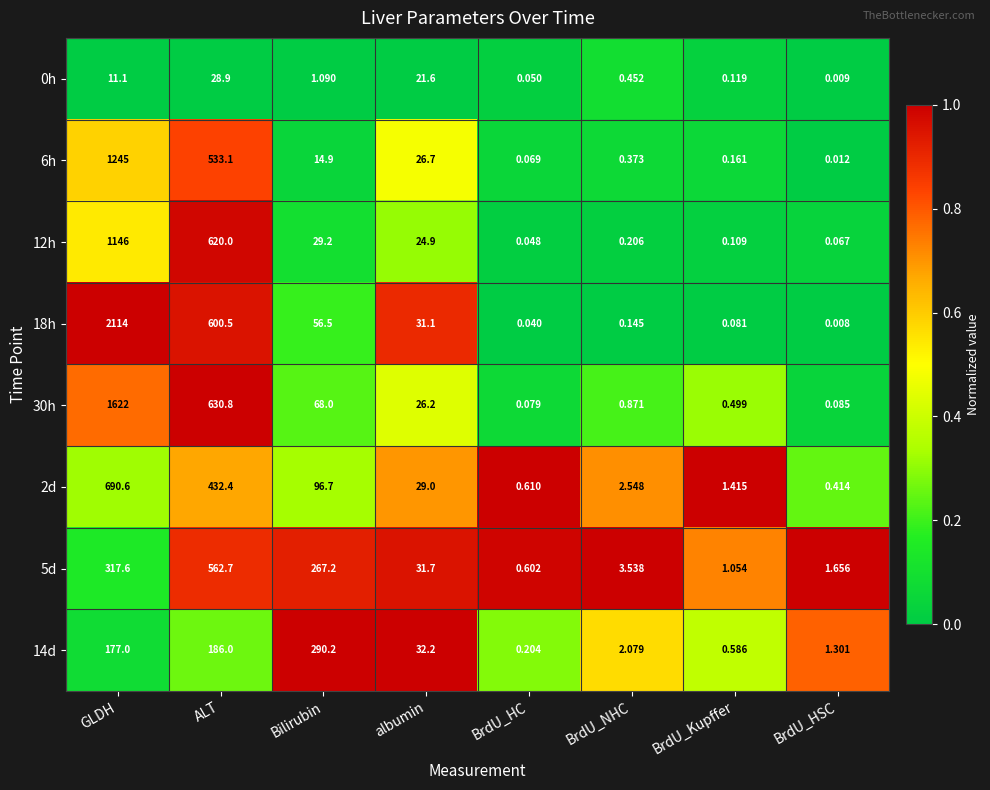

Where is 2d nearest to the value 345?

ALT